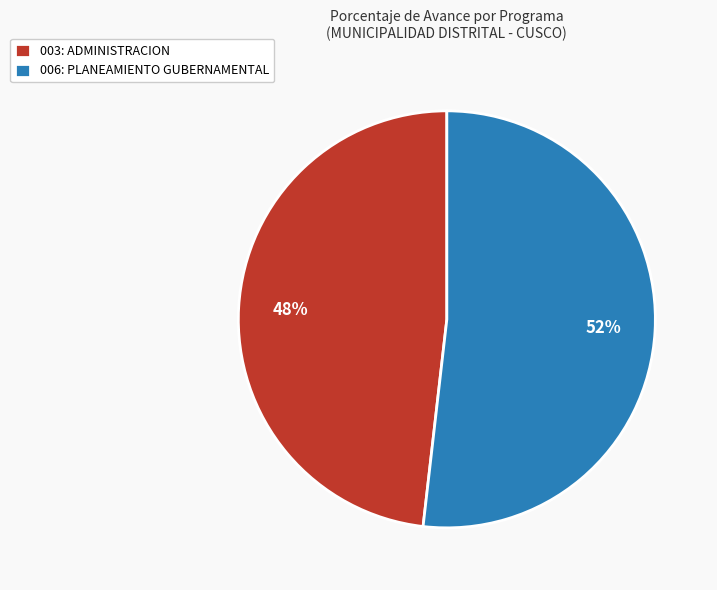

To the nearest percent, what is the average slice percentage?

50%